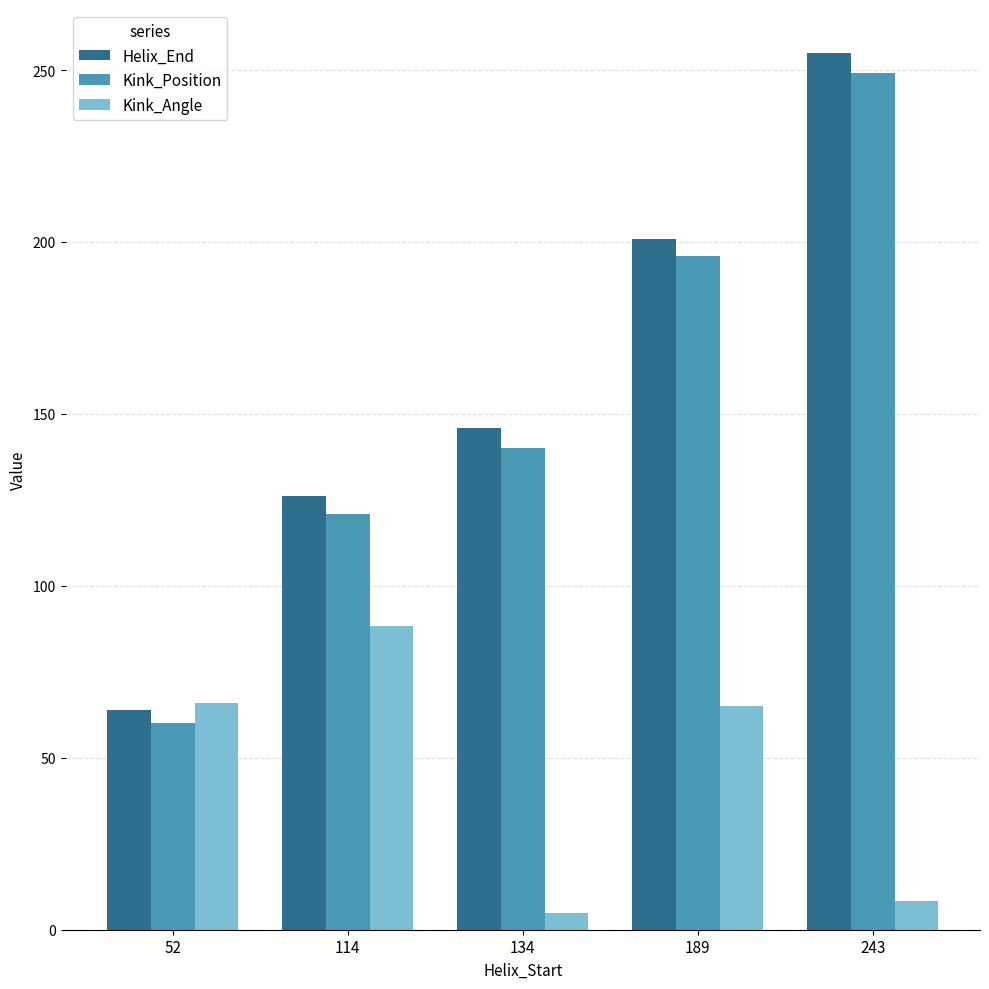

Does the chart contain any negative values?

No